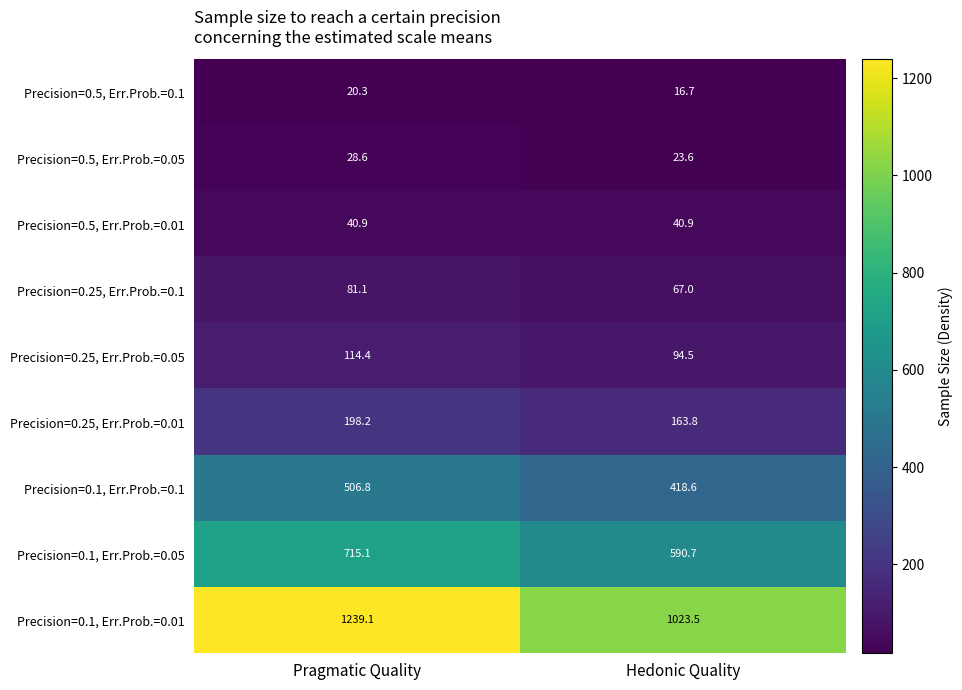

What is the average value of the Precision=0.25, Err.Prob.=0.01 series?

181.0